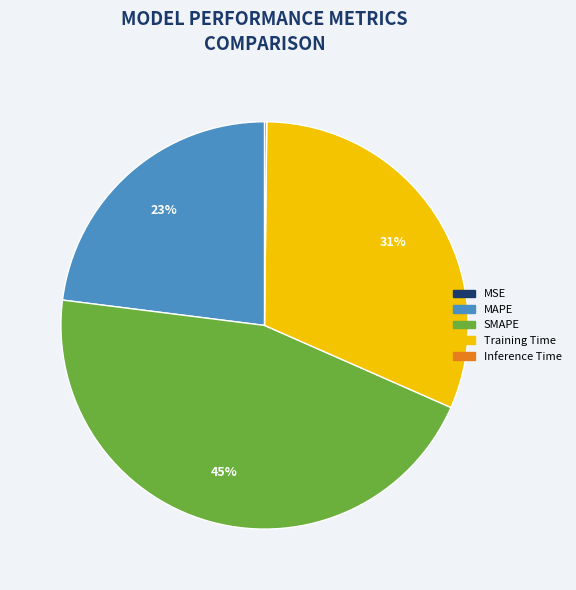

Do Training Time and MAPE together represent more than half of the pie?

Yes